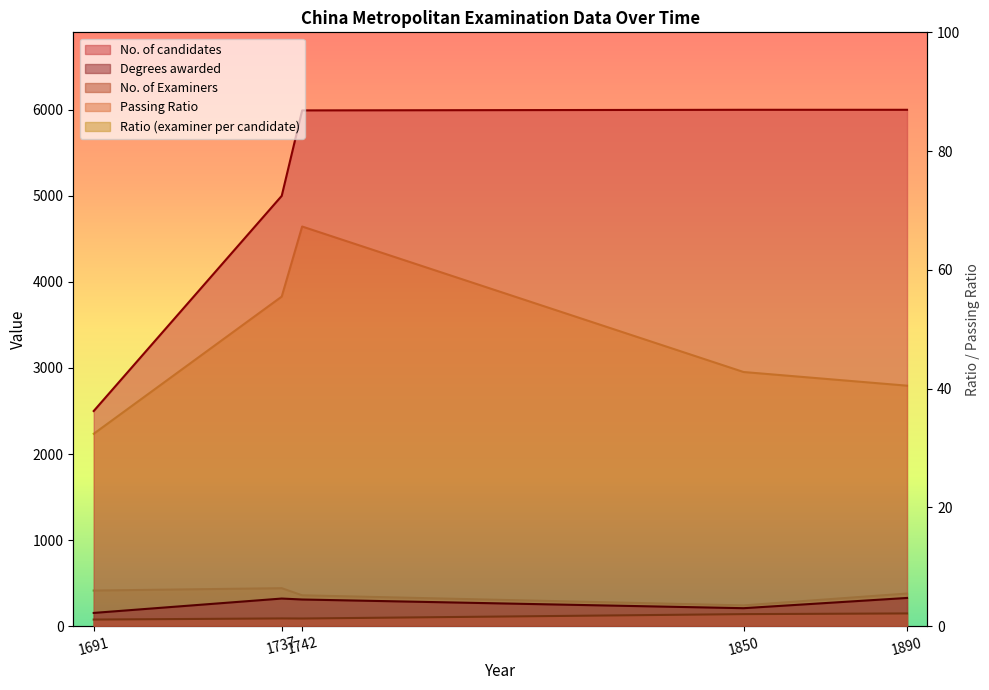

At 1691, list the series in order from smallest to largest.

Passing Ratio, Ratio (examiner per candidate), No. of Examiners, Degrees awarded, No. of candidates